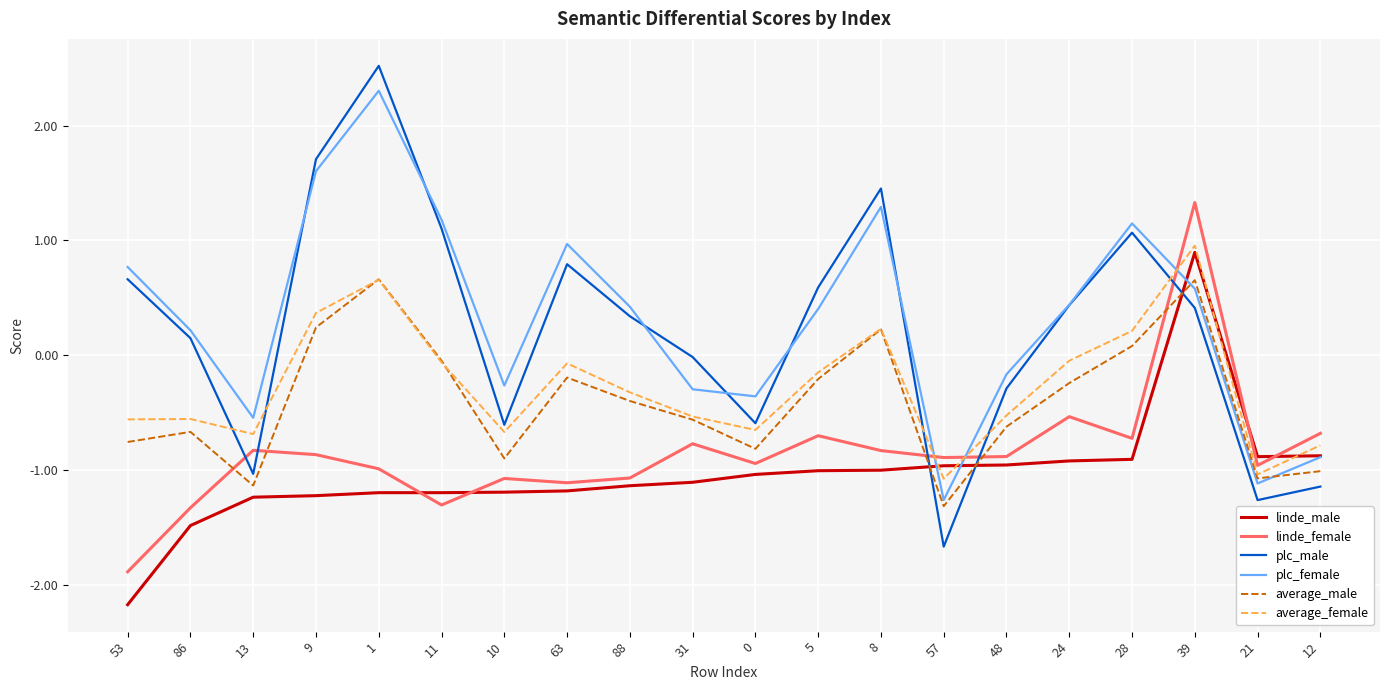

How many distinct data groups are displayed?

6